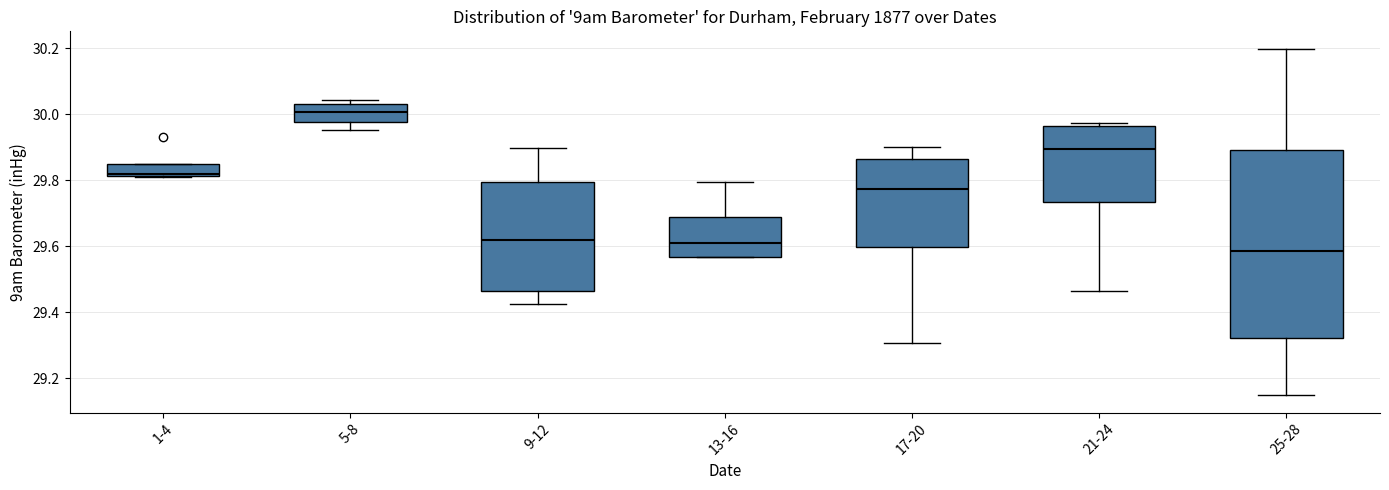

Which box's median line is the lowest?

25-28